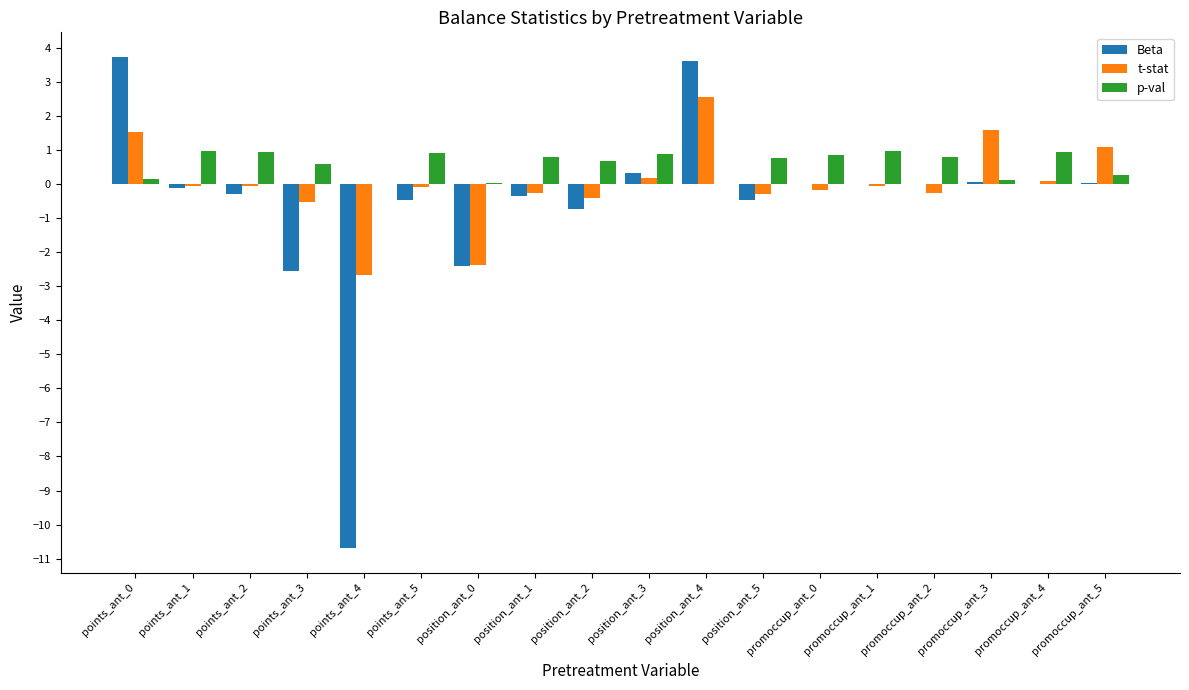

What is the total value across all series at promoccup_ant_2?

0.5